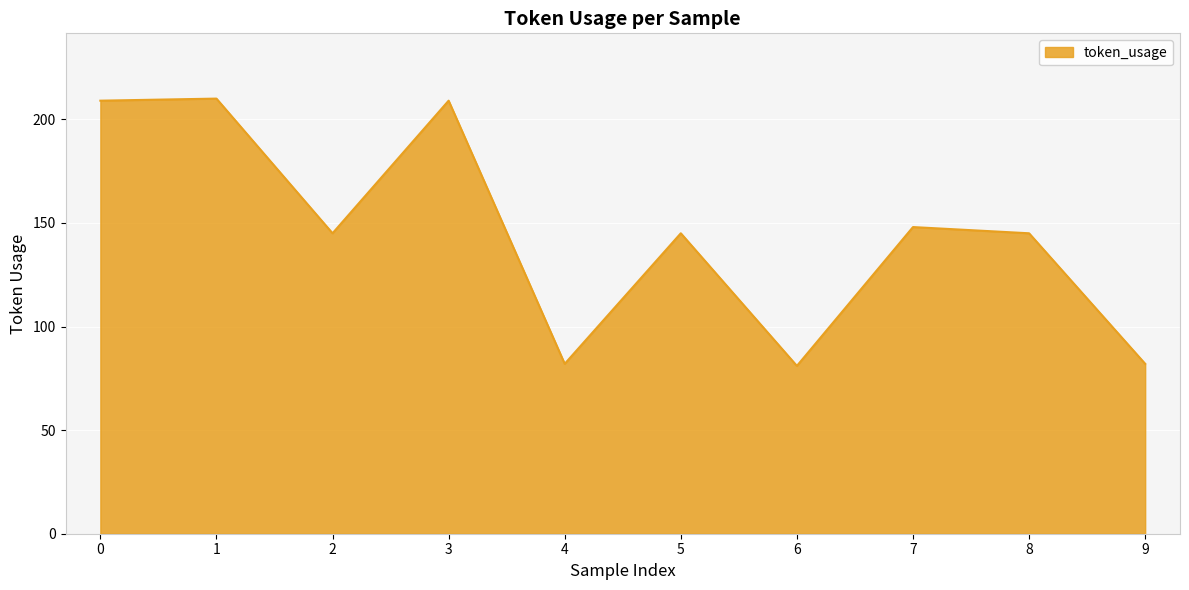

Reading left to right, extract all data points from this chart.

209	210	145	209	82	145	81	148	145	82